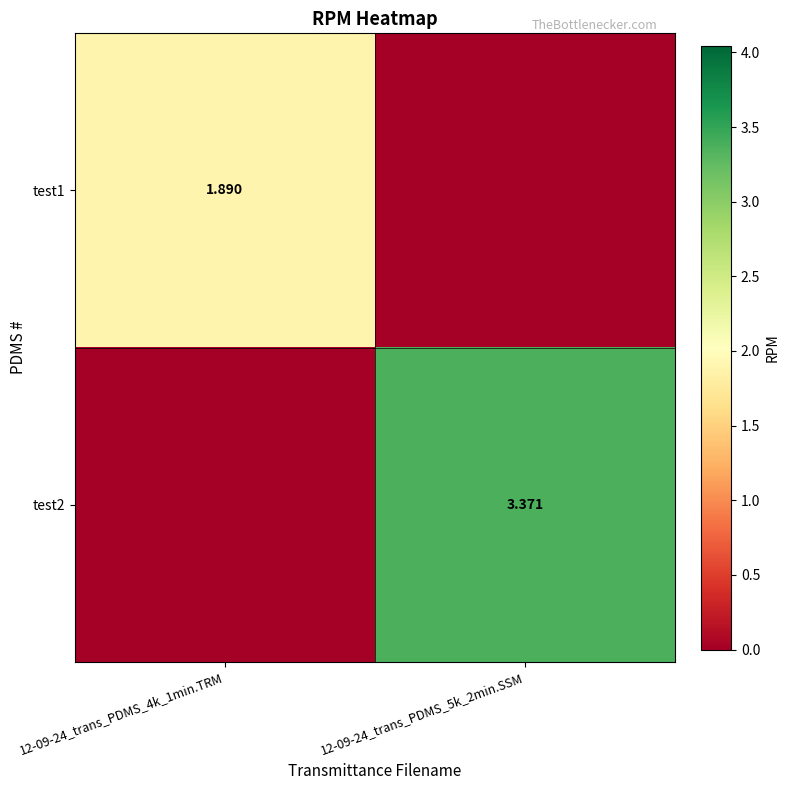

What is the spread (max minus min) of values at 12-09-24_trans_PDMS_5k_2min.SSM?

3.4